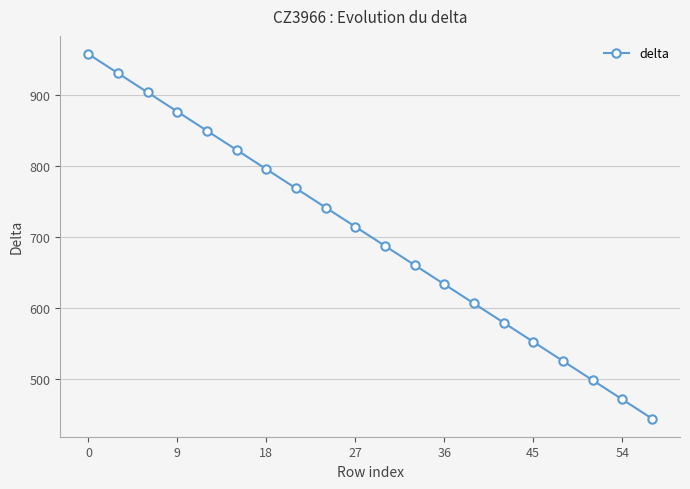

Reading left to right, transcribe all the data shown in this chart.

957	930	903	876	849	822	795	768	741	714	687	660	633	606	579	552	525	498	471	444